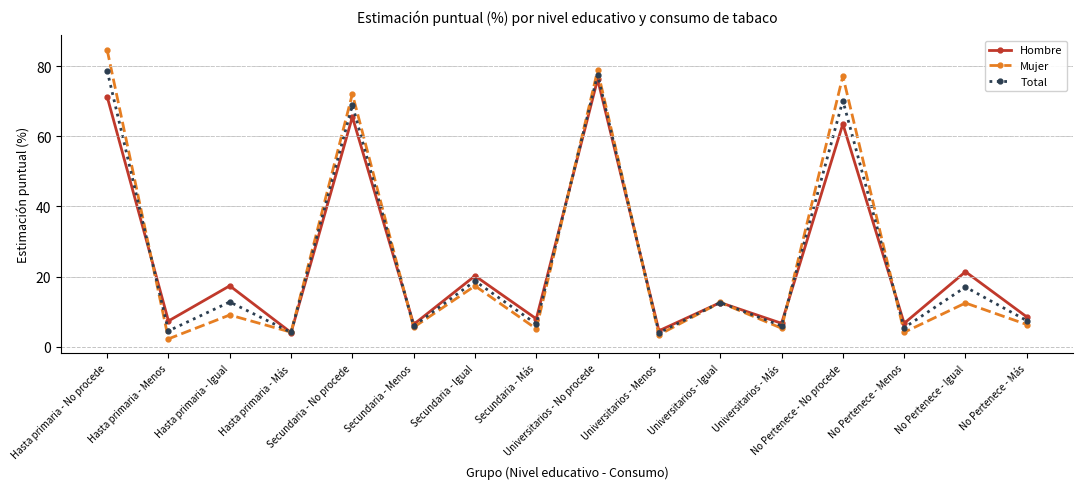

What is the sum of the Mujer values at Universitarios - No procede and No Pertenece - Más?

85.1